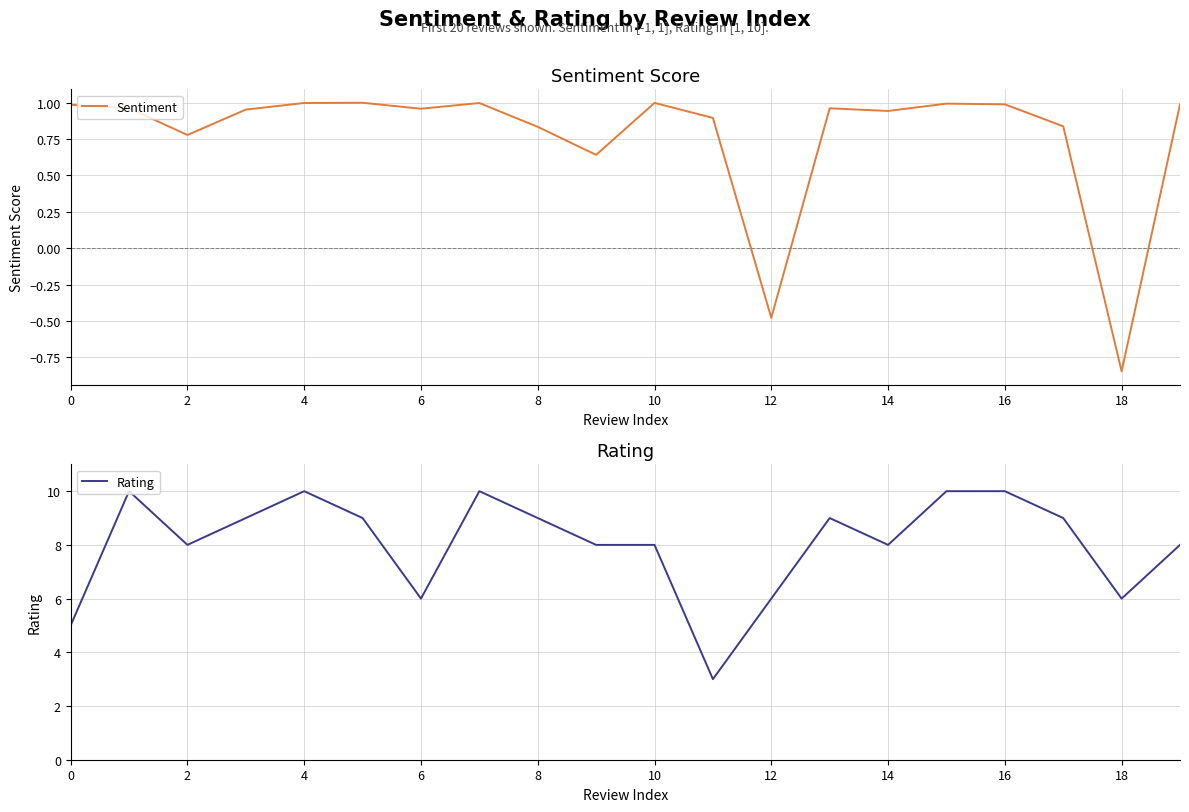

What is the difference between the maximum and minimum values in the Rating series?

7